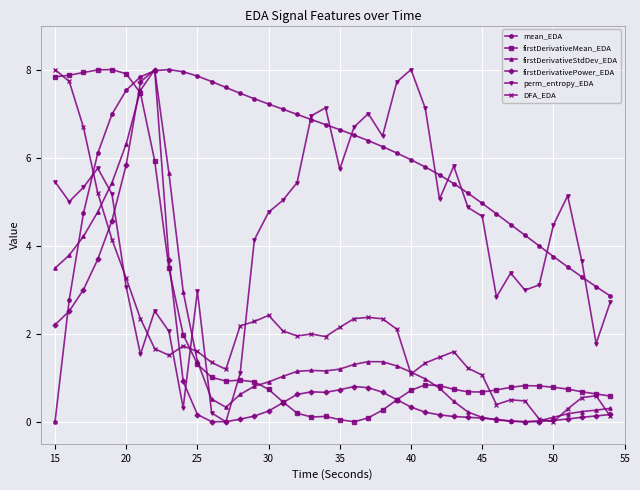

Which series has the largest total across all categories?

mean_EDA